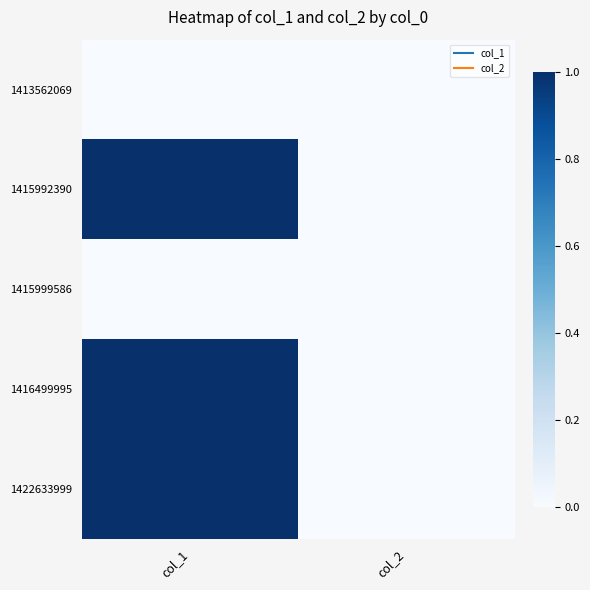

Reading left to right, extract all data points from this chart.

1413562069: col_1=0	col_2=0
1415992390: col_1=1	col_2=0
1415999586: col_1=0	col_2=0
1416499995: col_1=1	col_2=0
1422633999: col_1=1	col_2=0